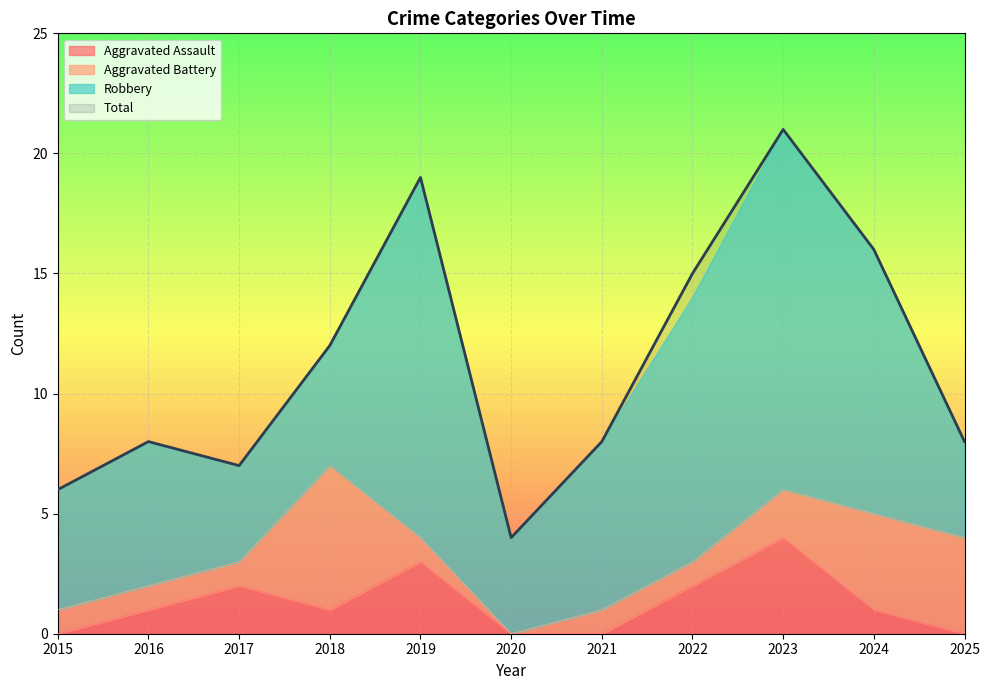

The value of Aggravated Assault at 2021 is 0. True or false?

True